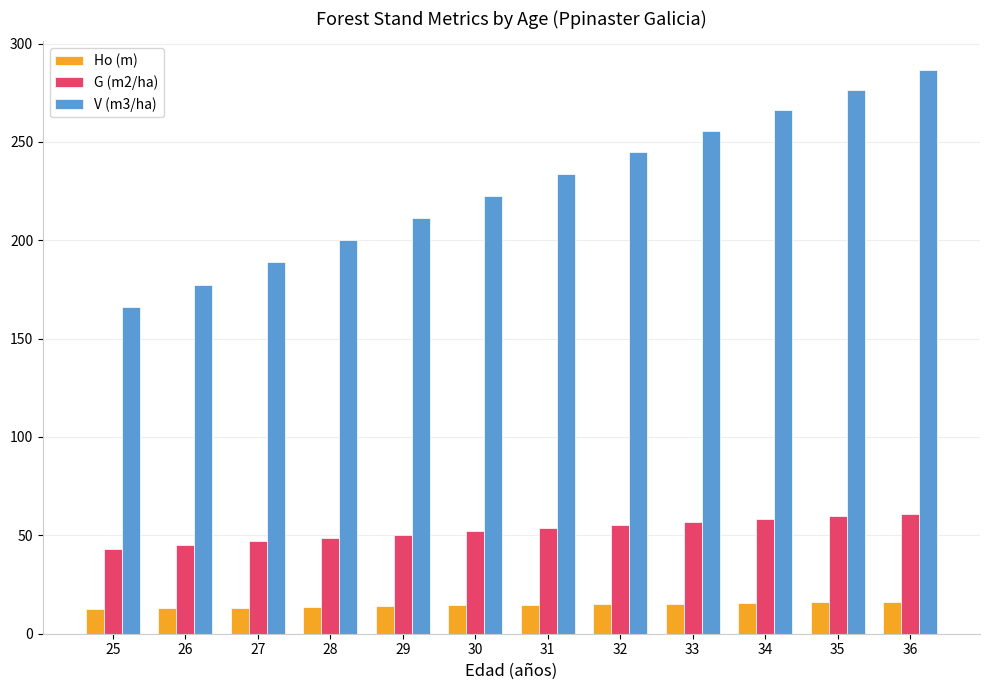

List the labels in order of V (m3/ha) value, largest first.

36, 35, 34, 33, 32, 31, 30, 29, 28, 27, 26, 25